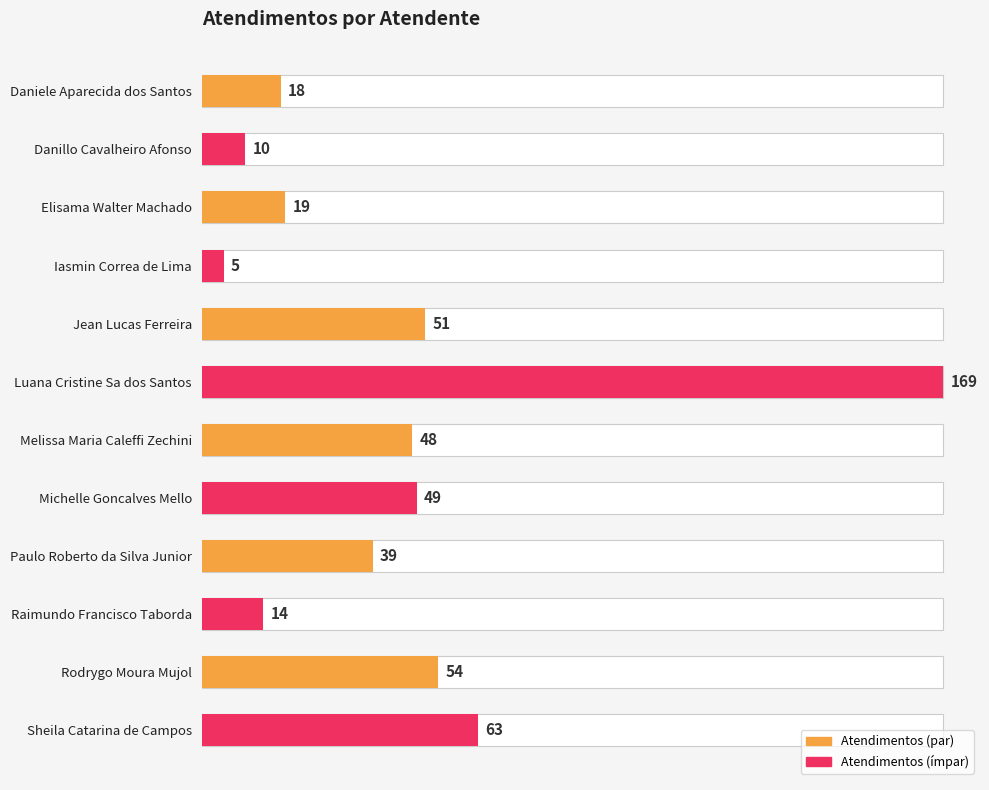

Is it true that the value at Daniele Aparecida dos Santos is 18?

True